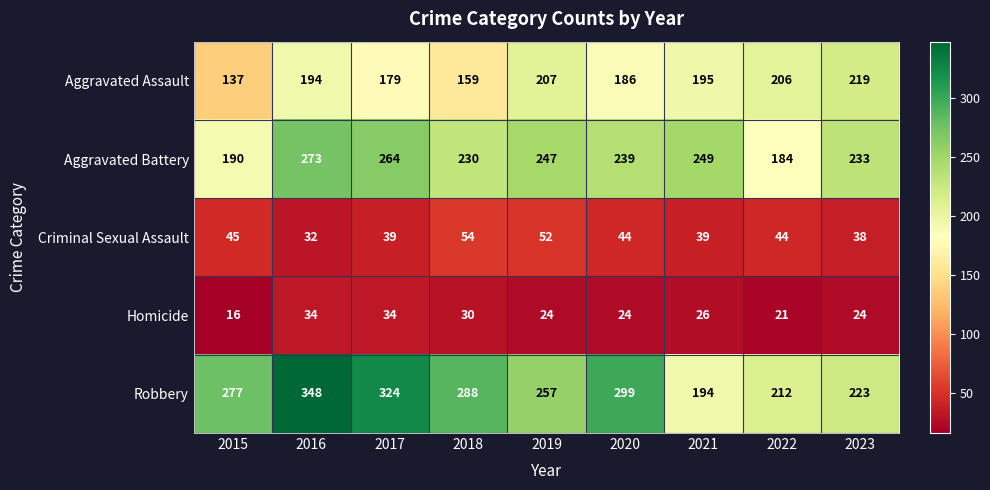

What is the spread (max minus min) of values at 2015?

261